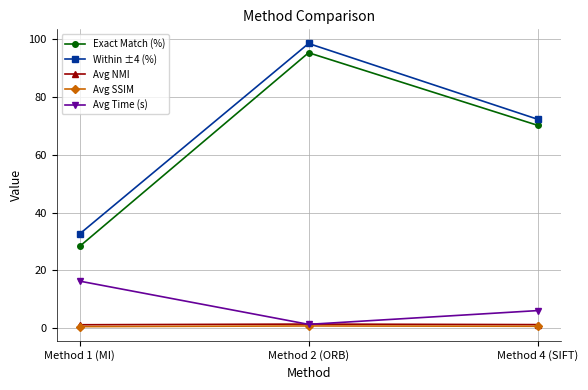

Which series has the largest range (max minus min)?

Exact Match (%)